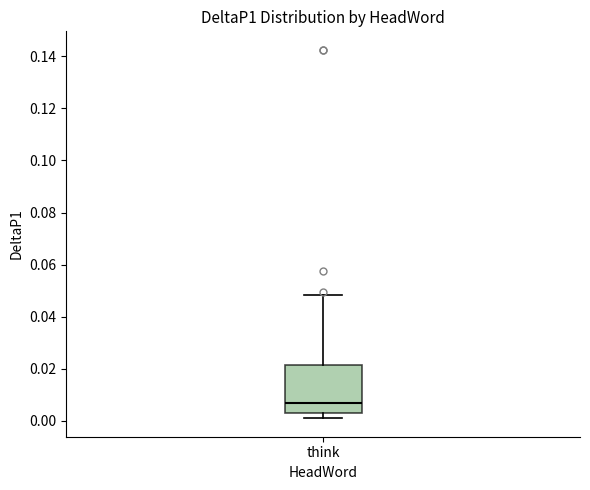

Where does the lower whisker of the box for think end on the y-axis? The values are not printed on the chart, so give them approximately, as read against the axis.

0.000